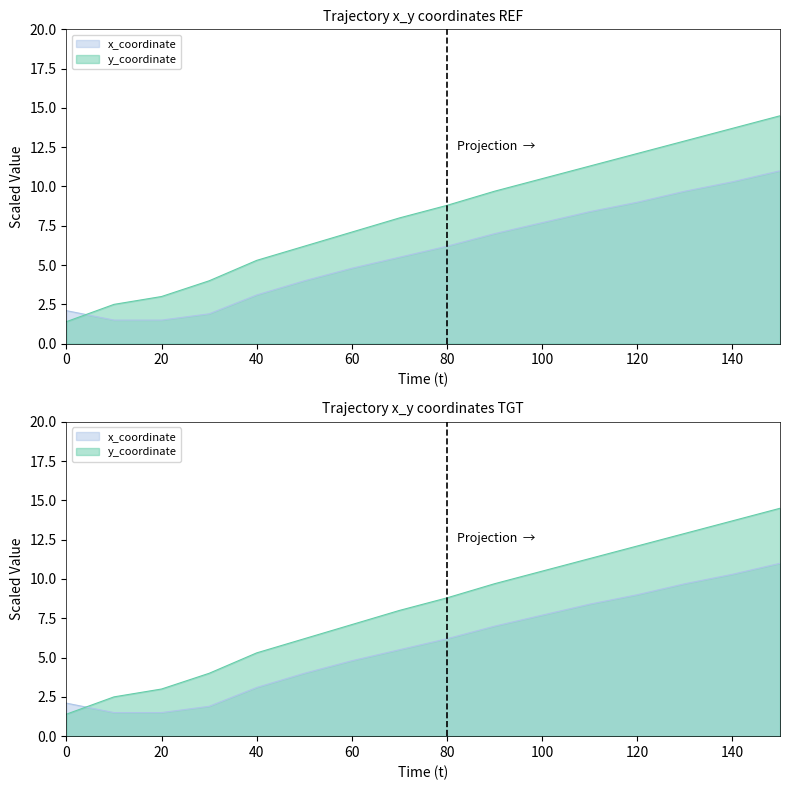

Rank the series by their maximum value, from lowest to highest.

x, y